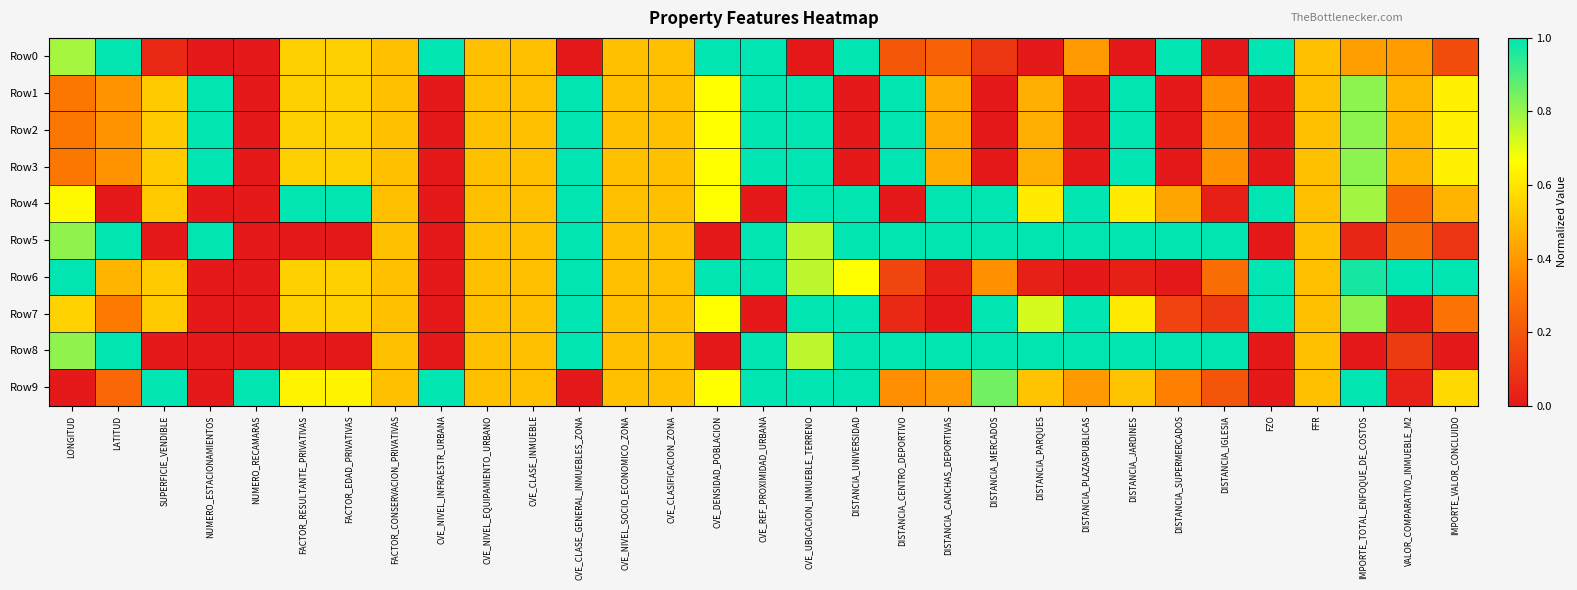

At how many categories does at least one series exceed 0?

31